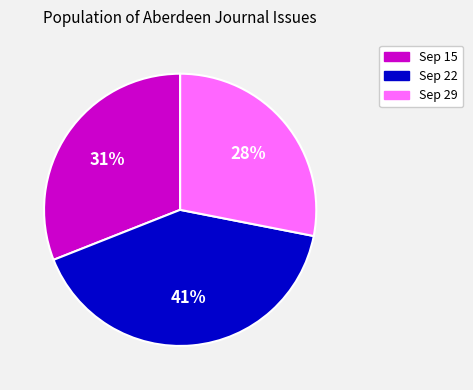

To the nearest percent, what is the average slice percentage?

33%